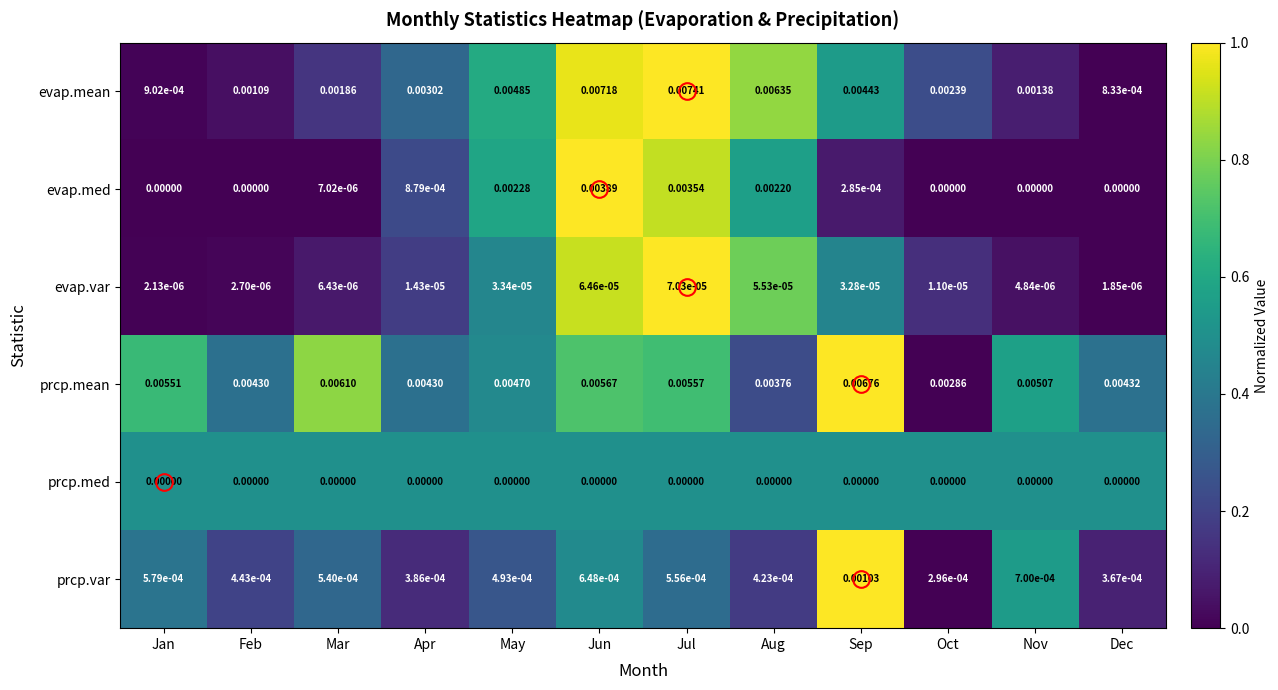

At which category is the sum across all series the highest?

Jun